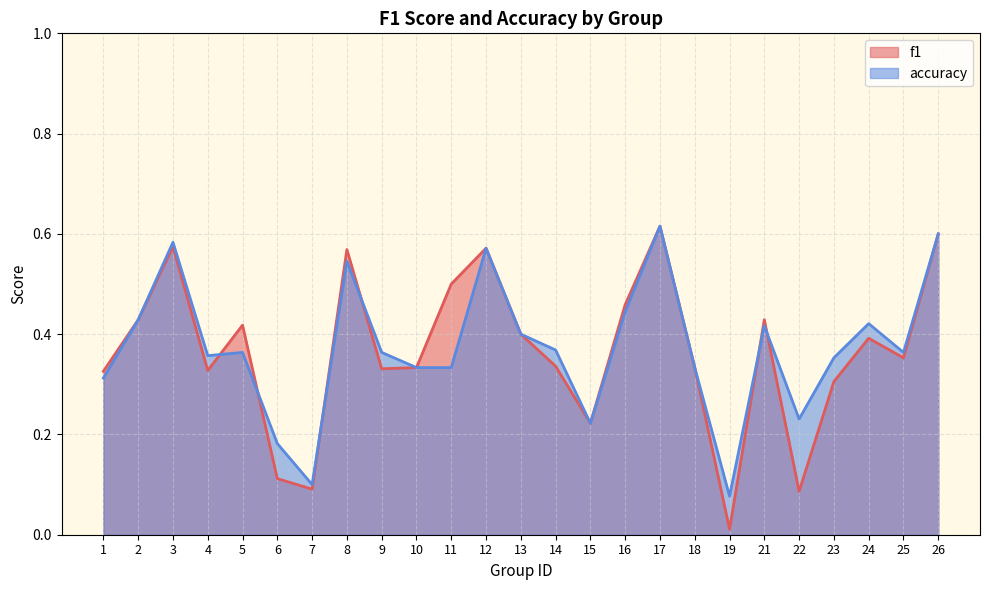

The value of f1 at 22 is 0.1. True or false?

True